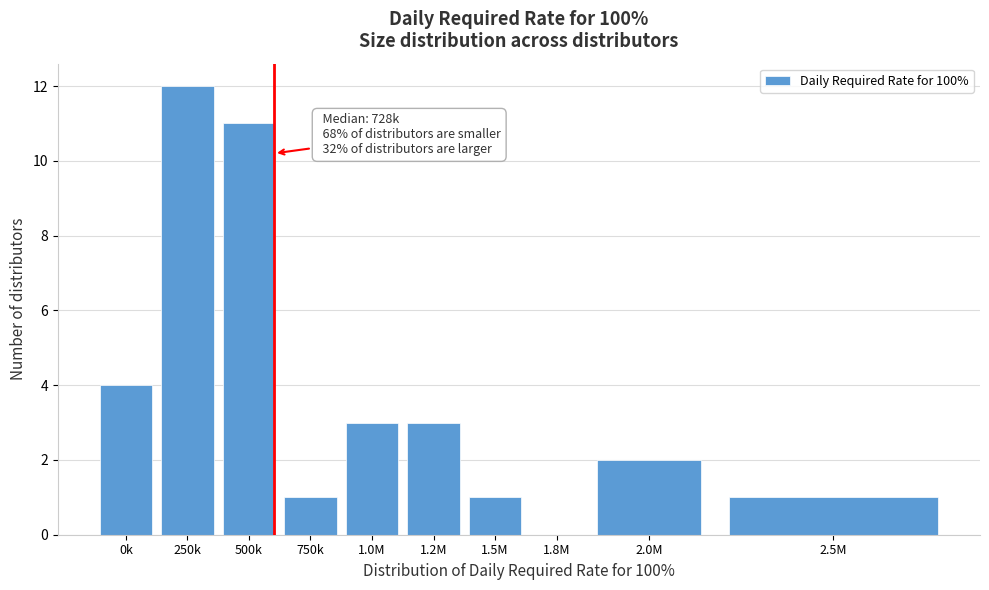

Reading left to right, transcribe all the data shown in this chart.

0k=4	250k=12	500k=11	750k=1	1.0M=3	1.2M=3	1.5M=1	1.8M=0	2.0M=2	2.5M=1